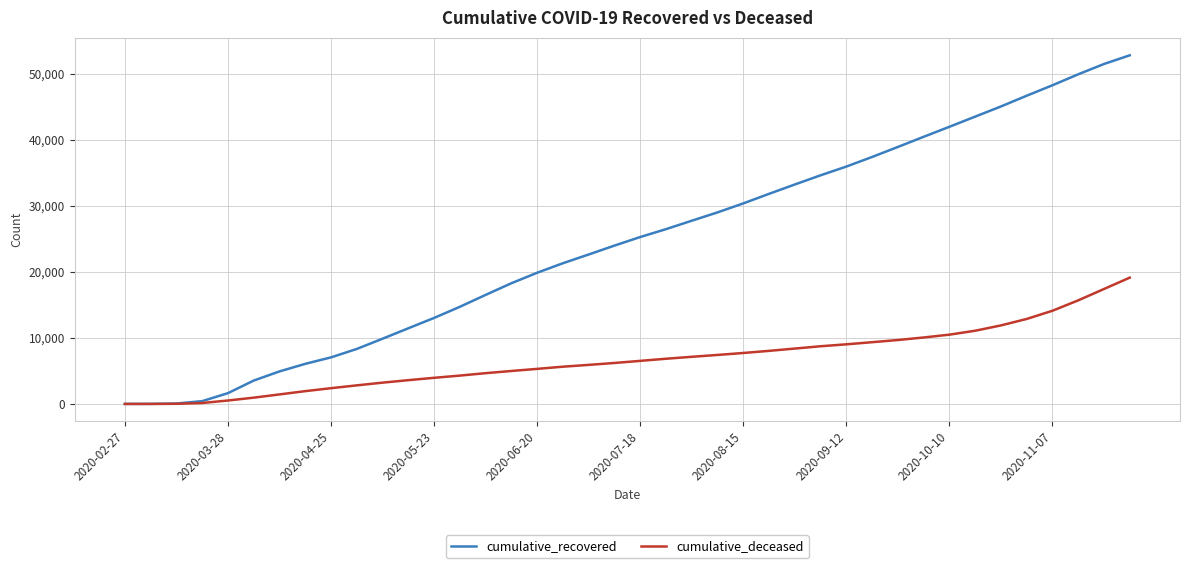

What is the lowest value of the cumulative_recovered series?

3